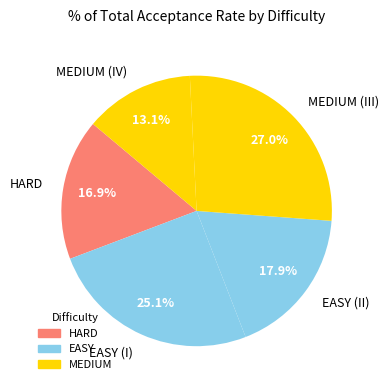

Is EASY (I) the majority of the pie?

No